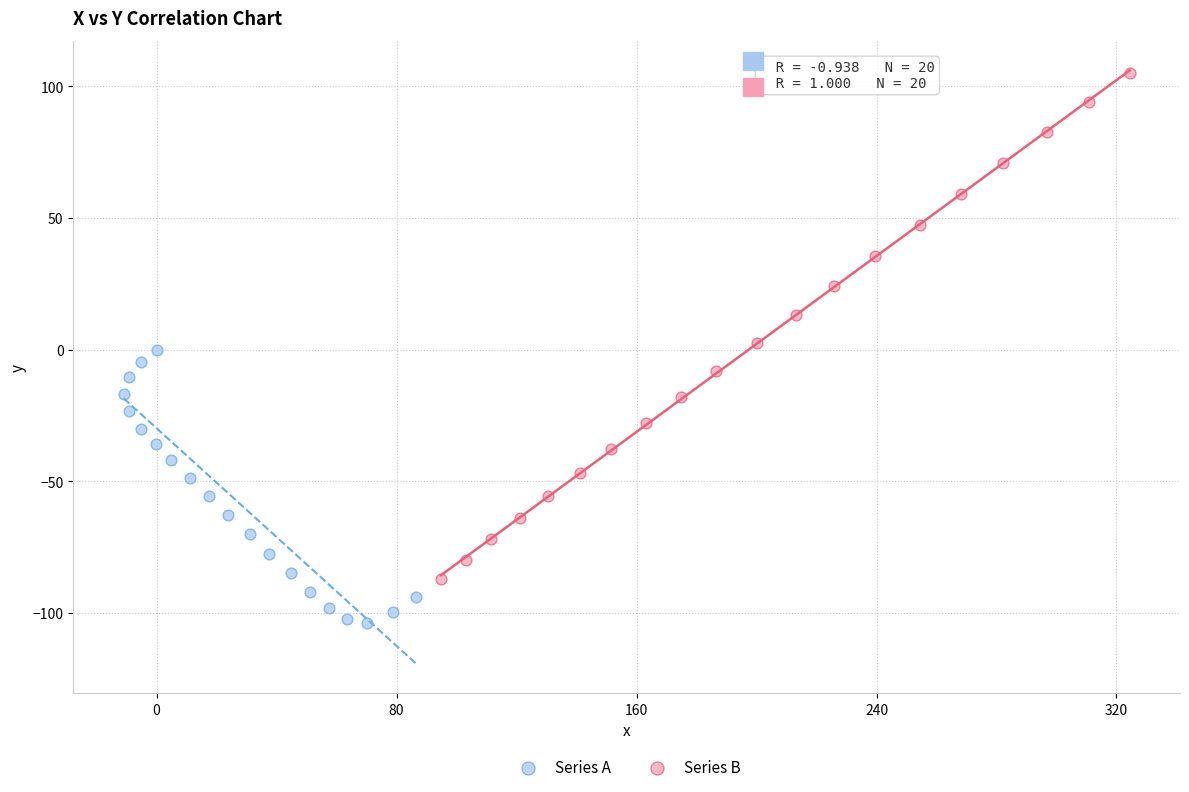

Which series contains the highest Y value?

Series B